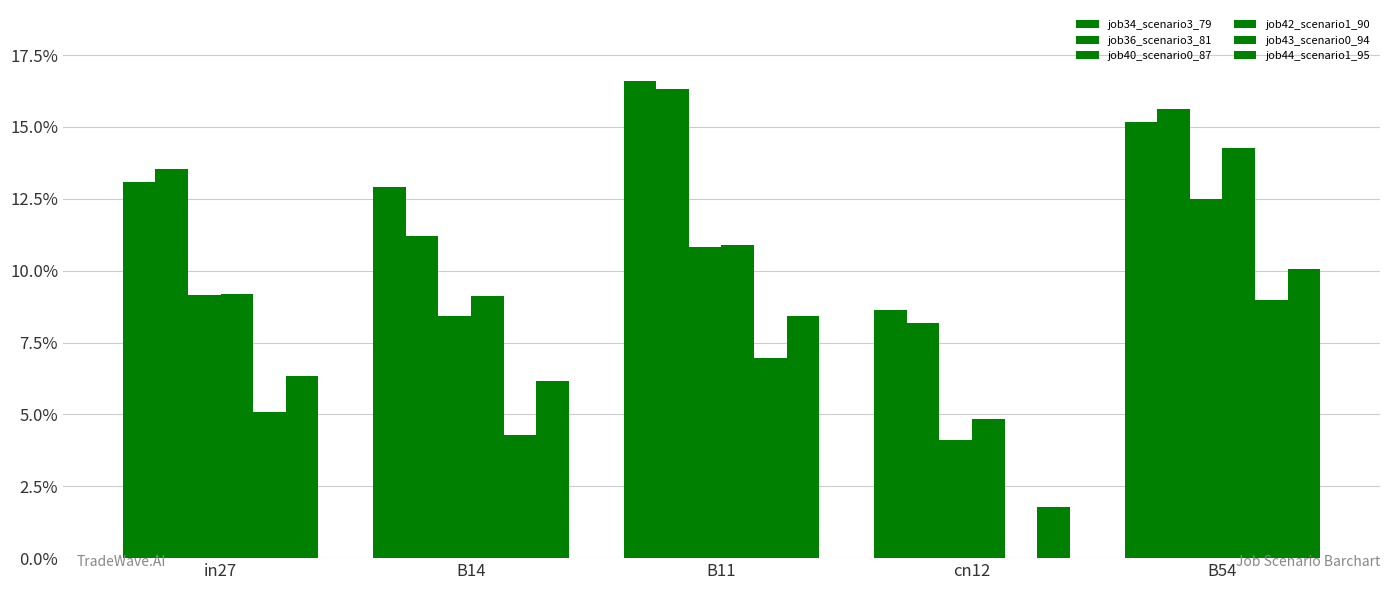

What position from the left is B14?

2